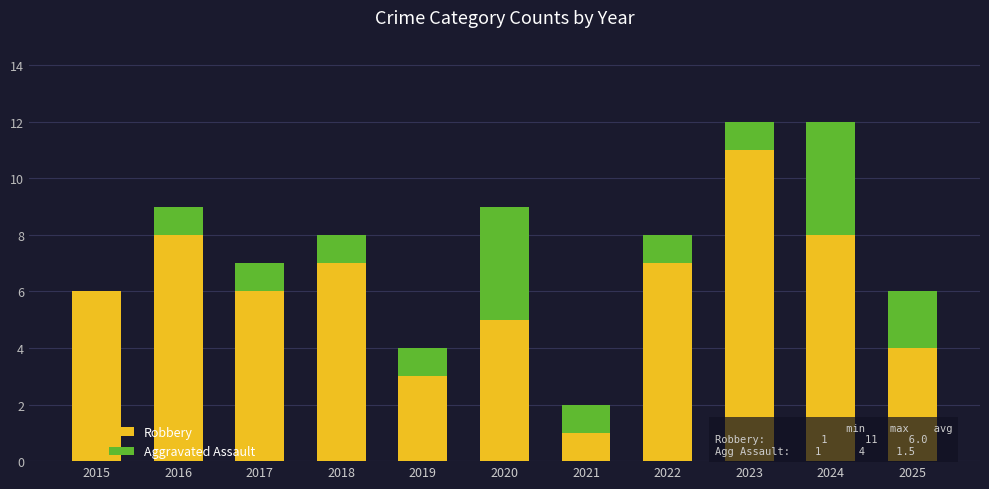

Which category has the highest value in the Robbery series?

2023